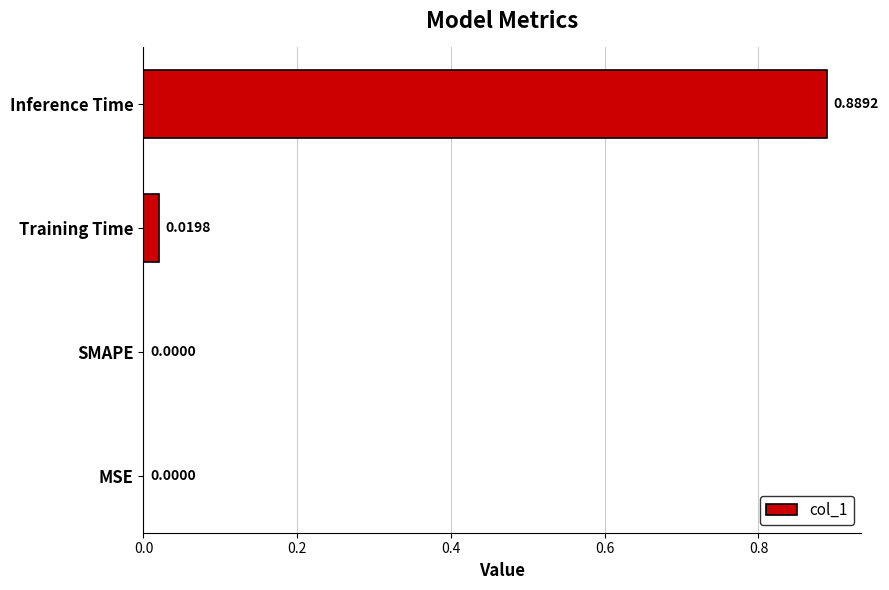

Between Training Time and SMAPE, which is larger?

Training Time